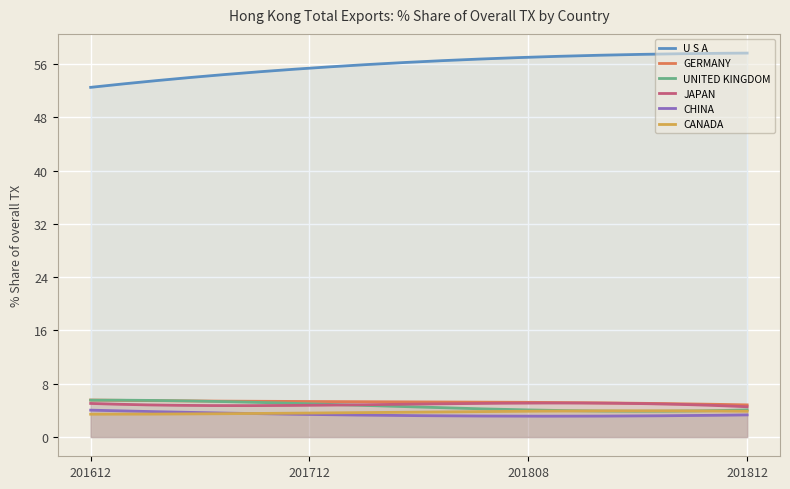

What is the difference between the second highest and minimum values in the 201612_% Share series?

4.7